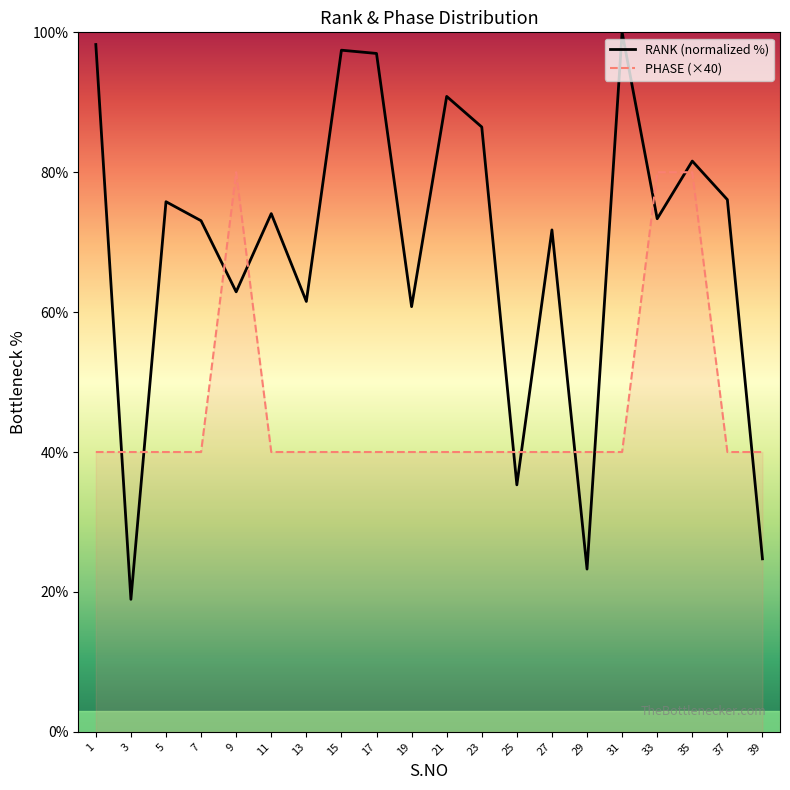

Which series ends up on top after the final intersection of RANK (normalized %) and PHASE (×40)?

PHASE (×40)